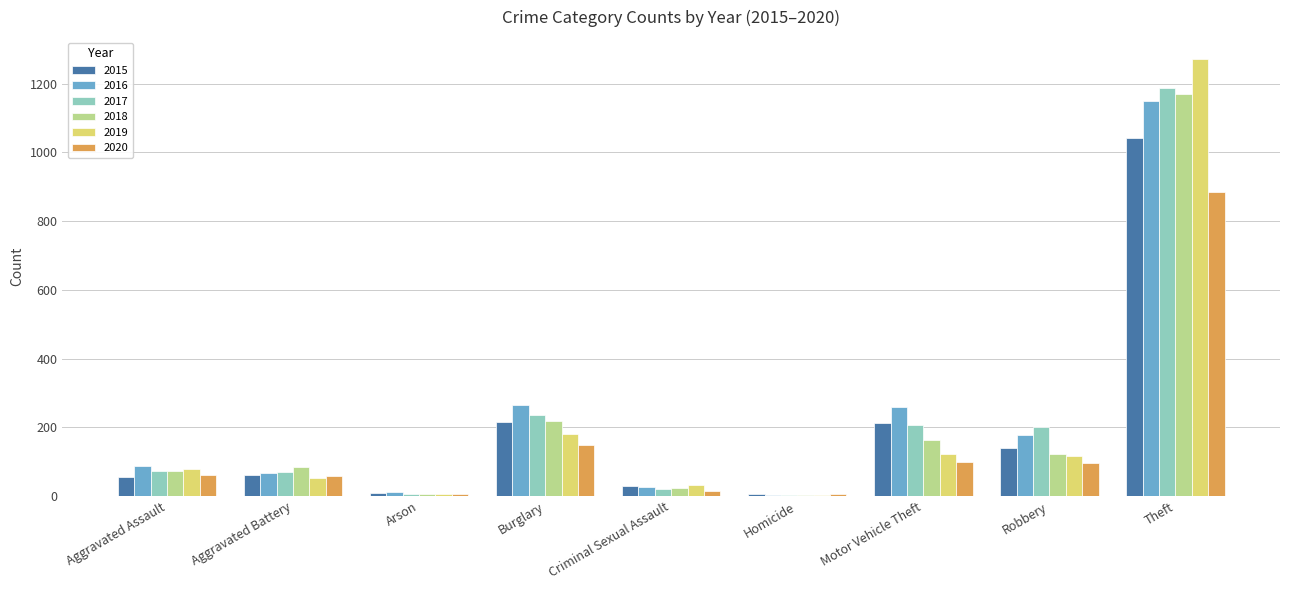

What is the sum of the 2020 values at Theft and Burglary?

1032